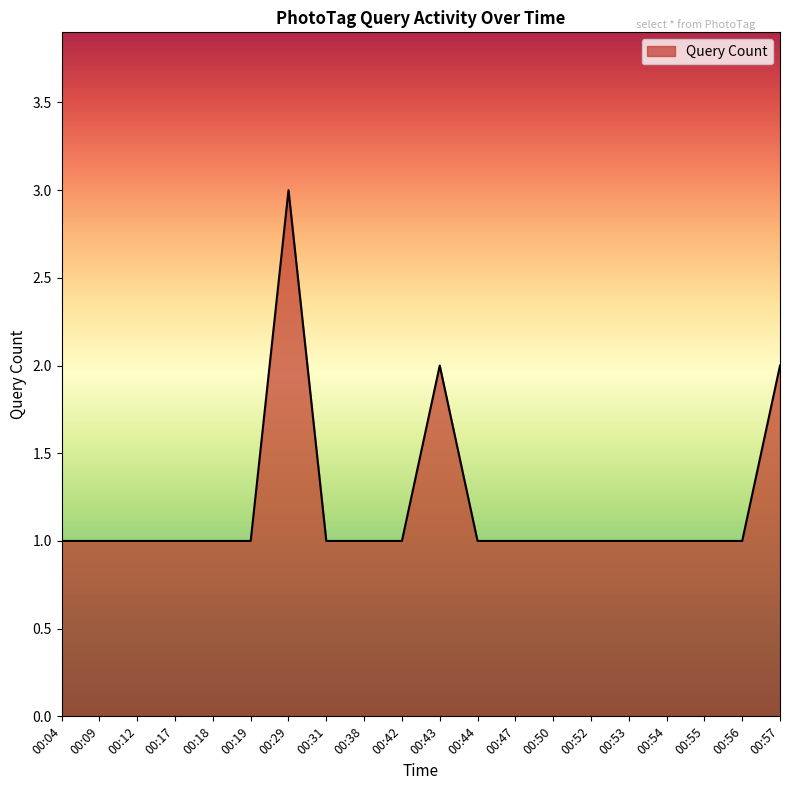

The chart shows a value of 2 at 00:29. True or false?

False